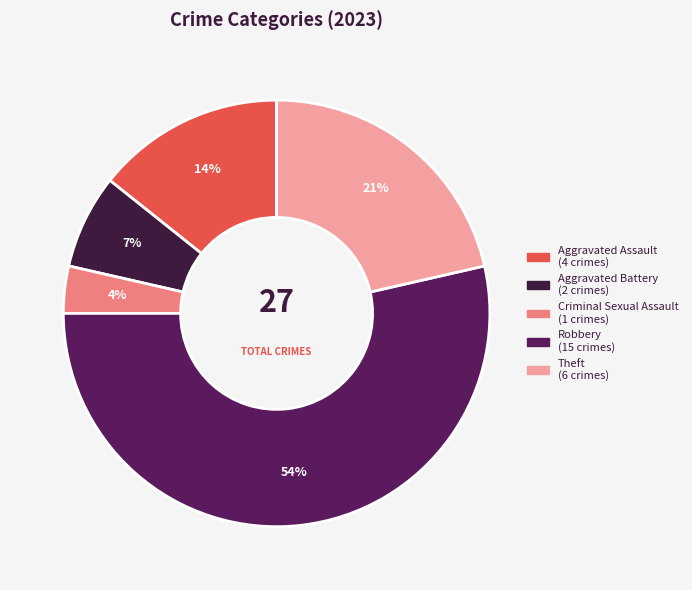

Is it true that Criminal Sexual Assault is 4% of the pie?

True